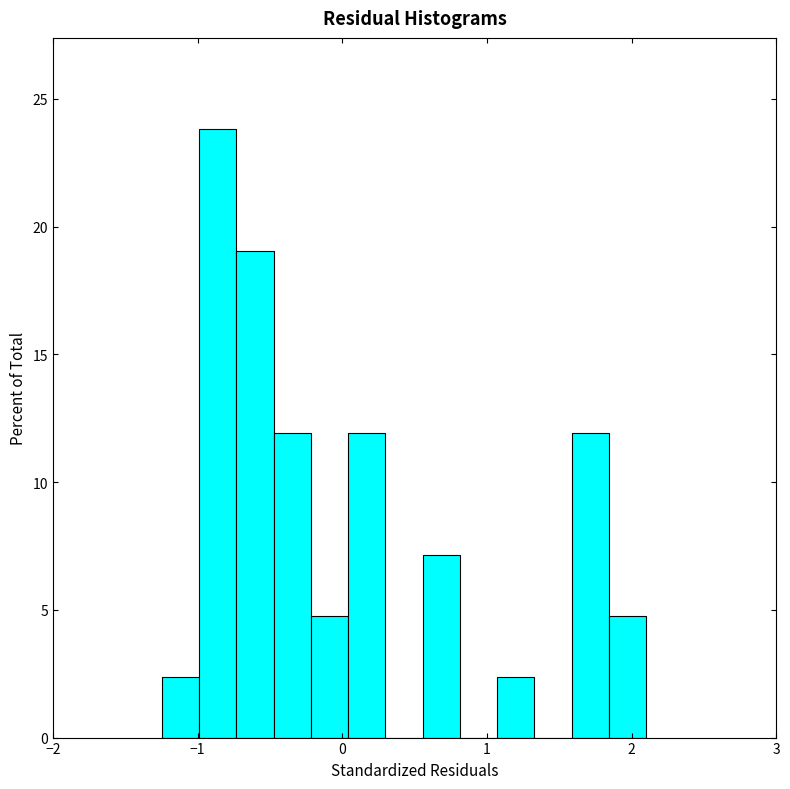

Read against the x-axis, roughly where is the centre of the tallest bar?

-0.9